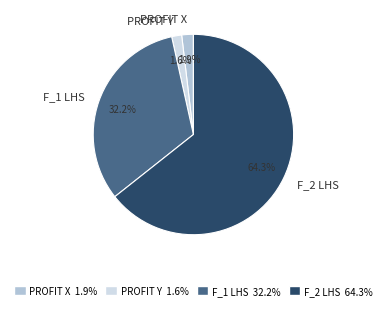

Which has a higher value, F_2 LHS or PROFIT X?

F_2 LHS